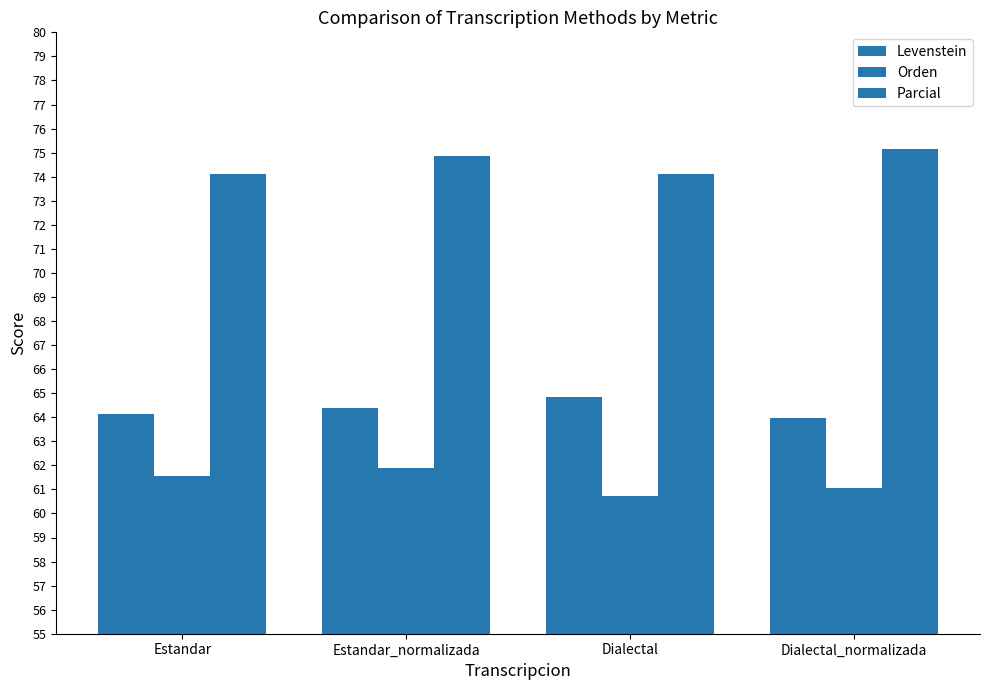

Does the chart contain any negative values?

No